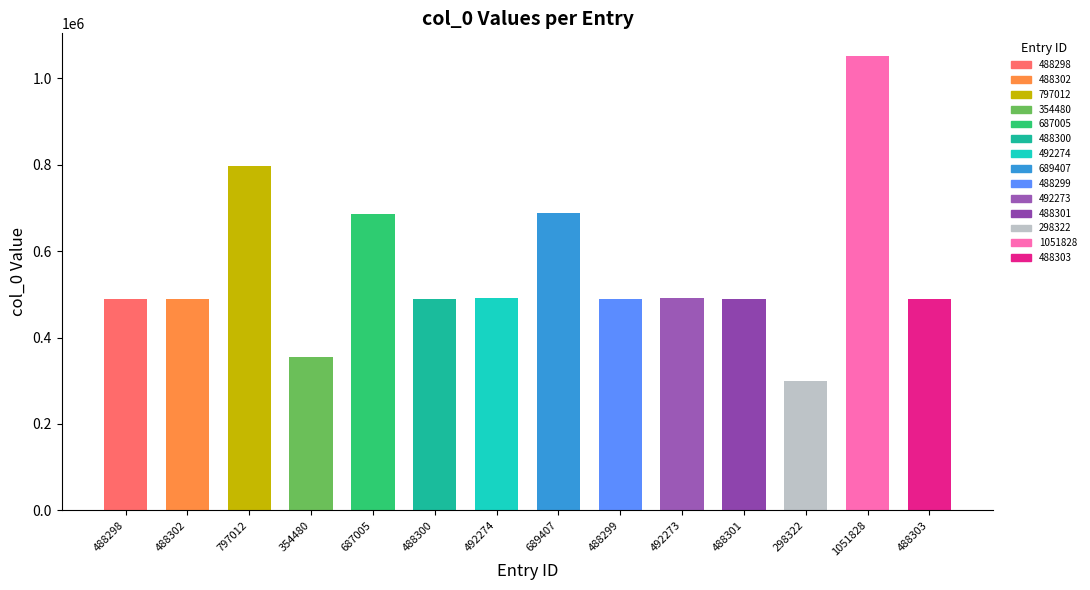

Which has a higher value, 488303 or 492273?

492273